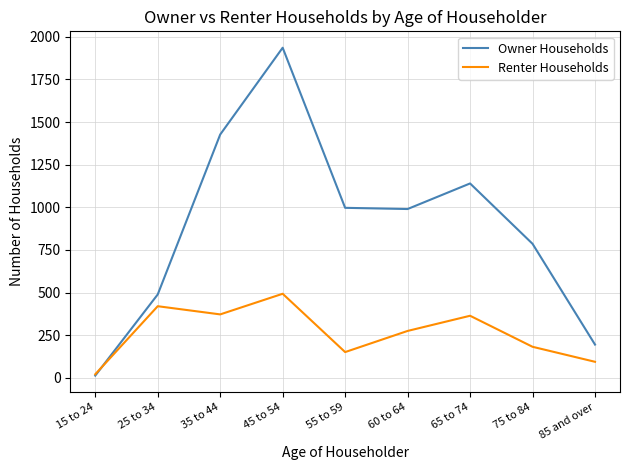

True or false: Renter Households has a value of 182 at 75 to 84.

True